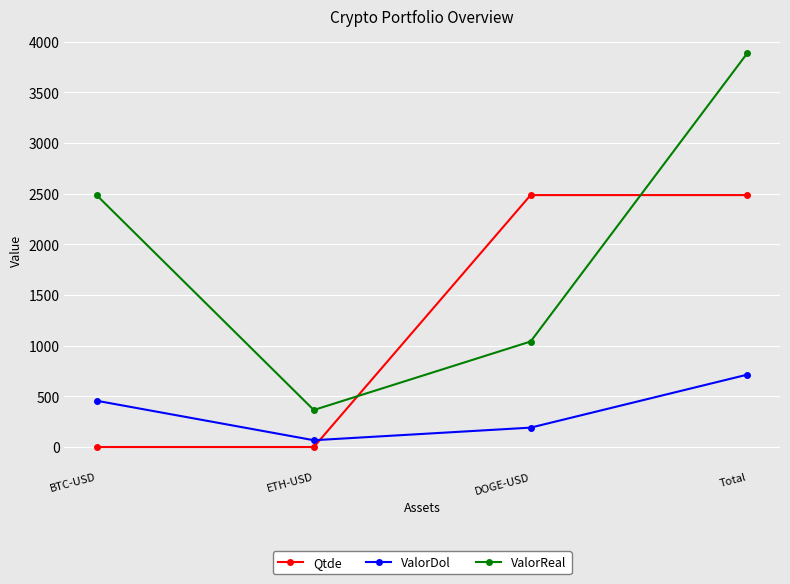

Rank the series at ETH-USD from highest to lowest value.

ValorReal, ValorDol, Qtde